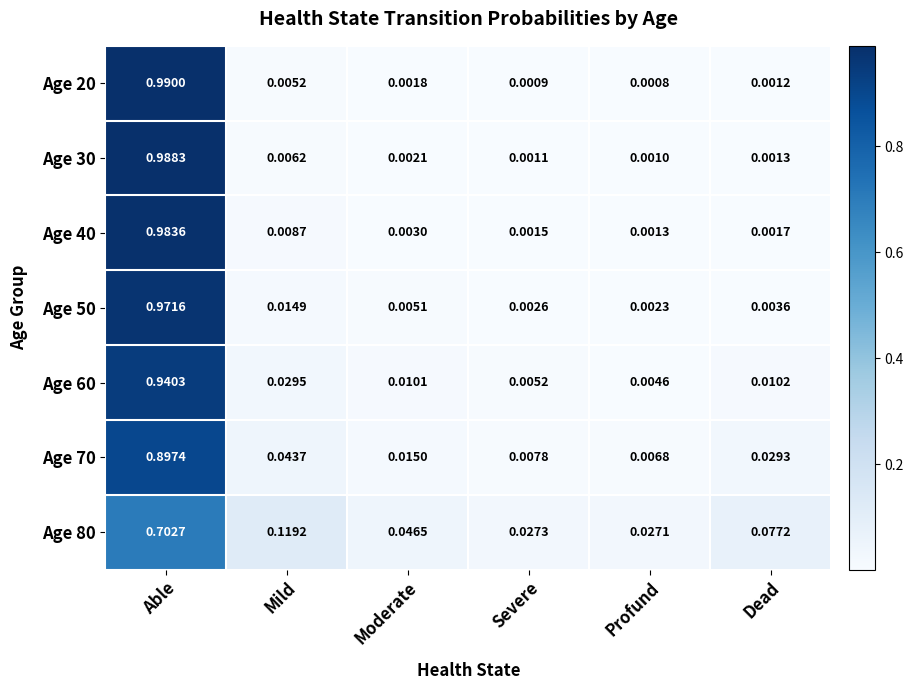

How many data points does each series have?

6